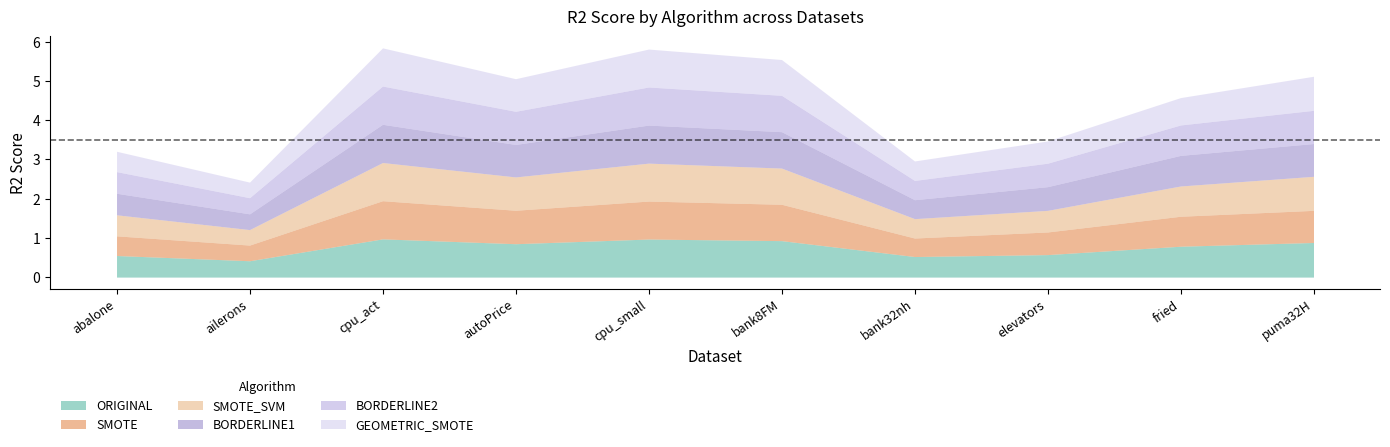

What are all the series names shown in the legend?

ORIGINAL, SMOTE, SMOTE_SVM, BORDERLINE1, BORDERLINE2, GEOMETRIC_SMOTE